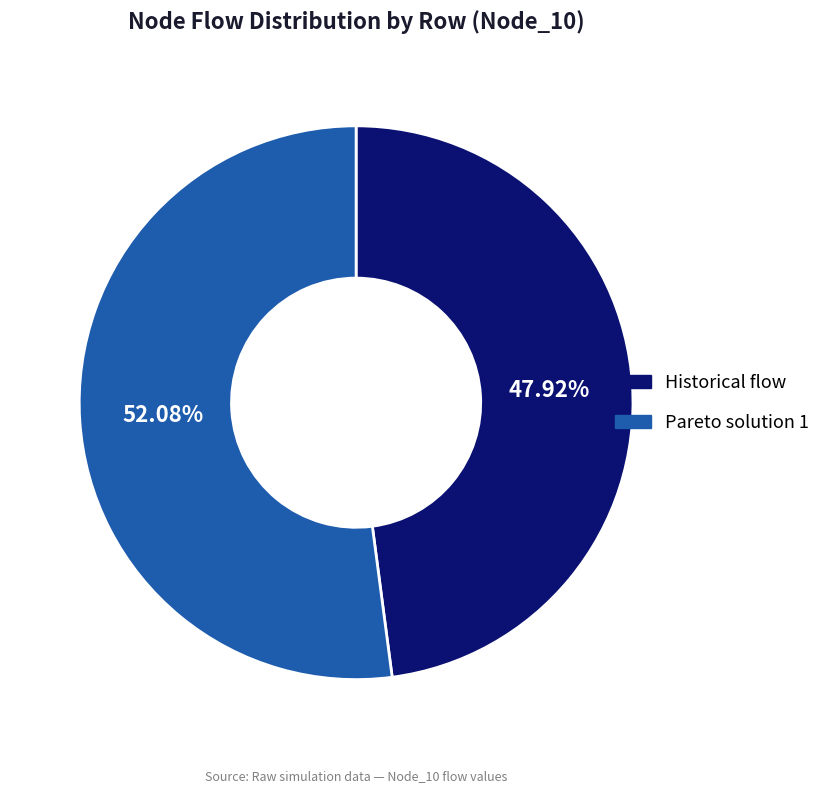

Which slice is the smallest?

Historical flow